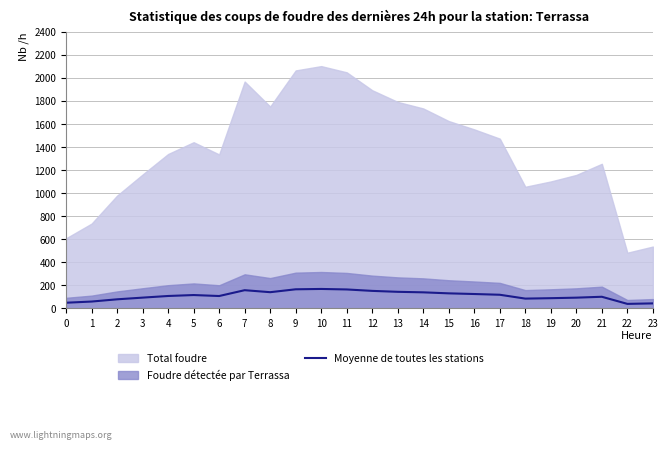

List the labels in order of value, largest first.

10, 9, 11, 7, 12, 13, 8, 14, 15, 16, 17, 5, 4, 6, 21, 3, 20, 19, 18, 2, 1, 0, 23, 22